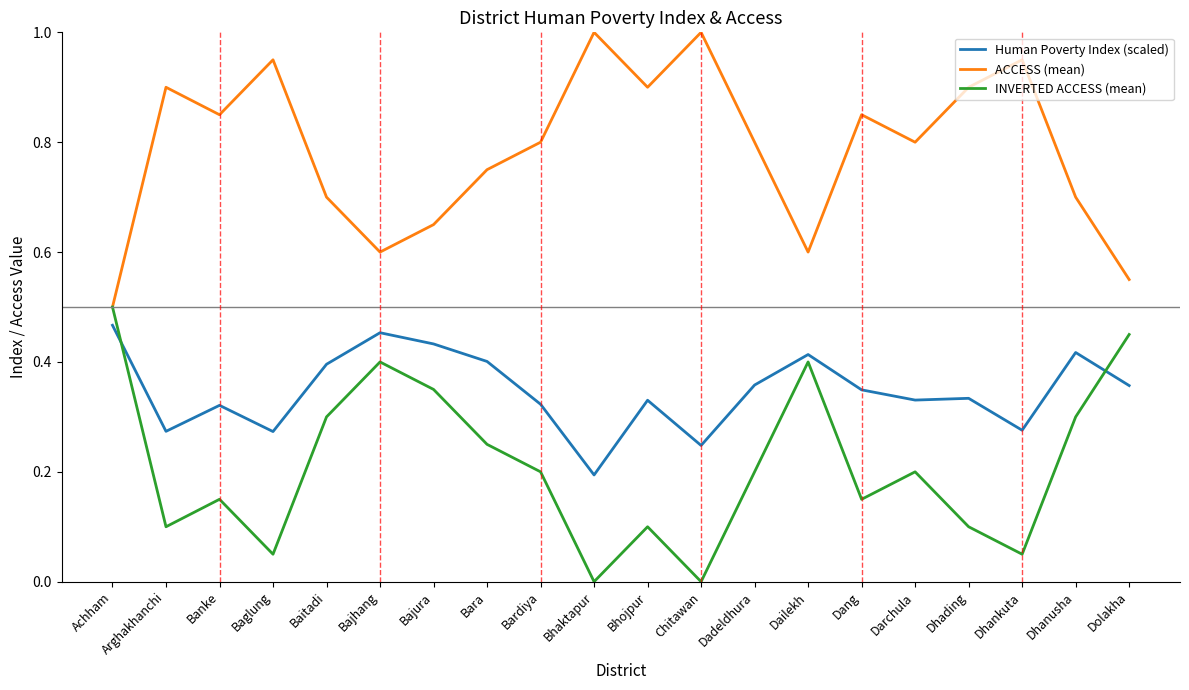

List the series in order of their overall mean, lowest first.

INVERTED ACCESS (mean), Human Poverty Index (scaled), ACCESS (mean)